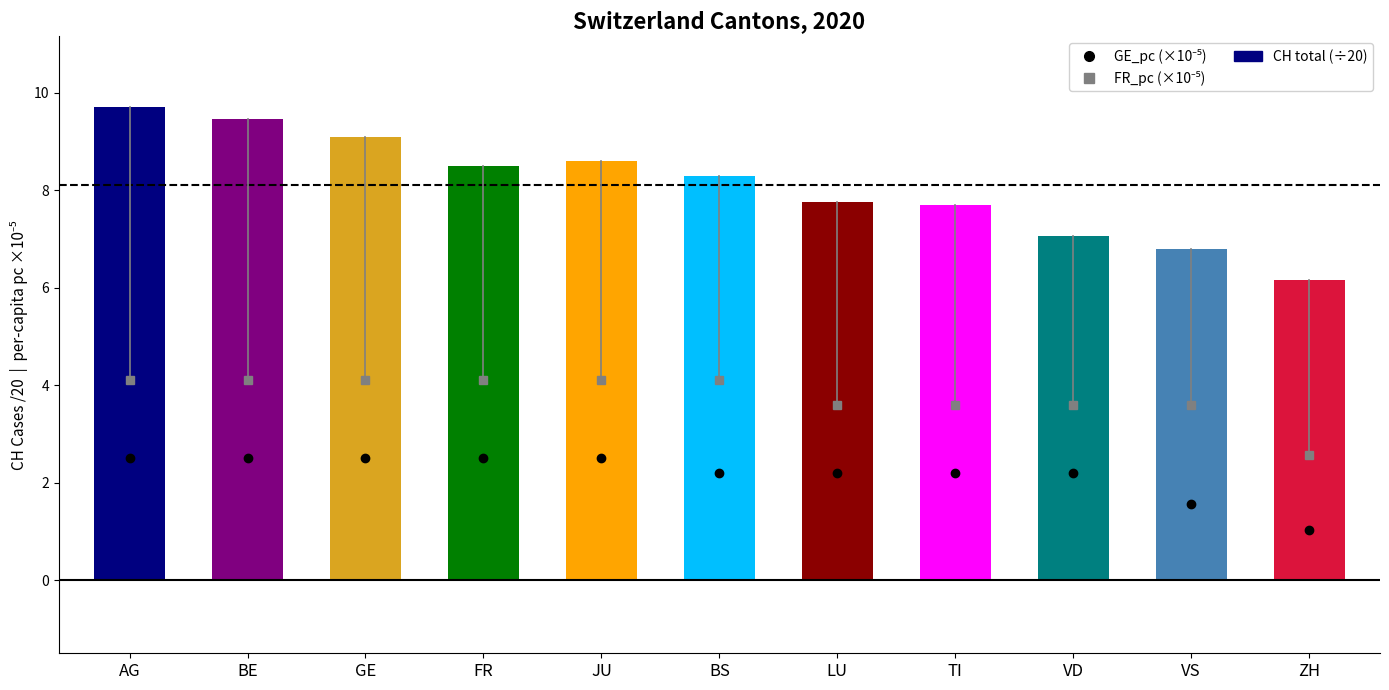

At which category does the chart reach its minimum across all series?

ZH